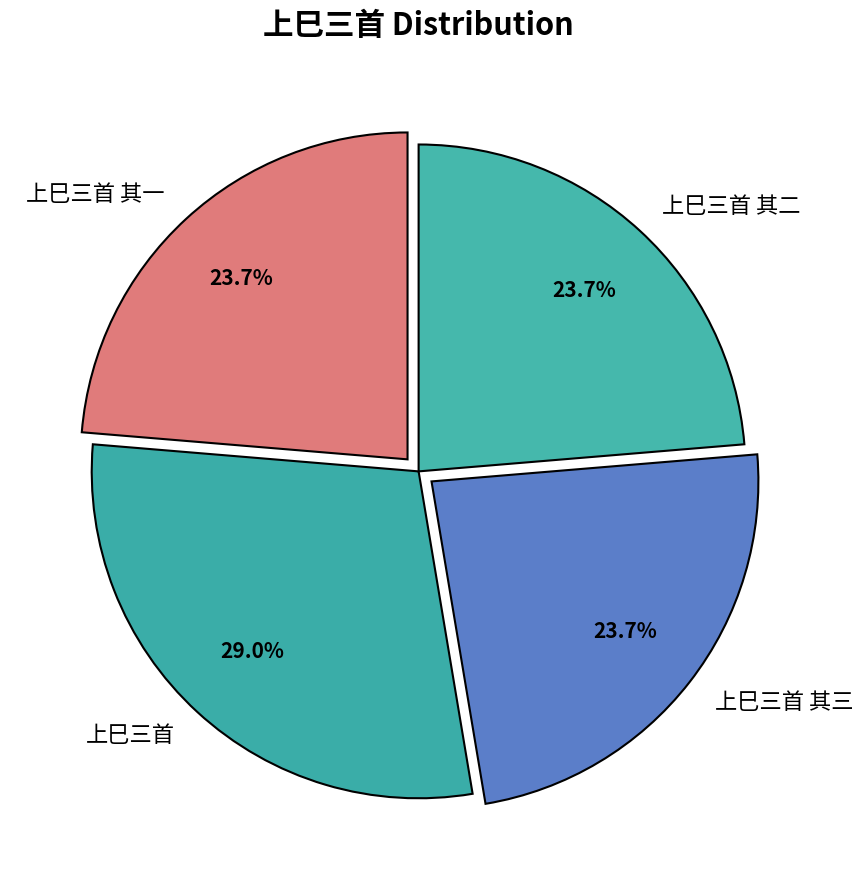

Which slice is the largest?

上巳三首